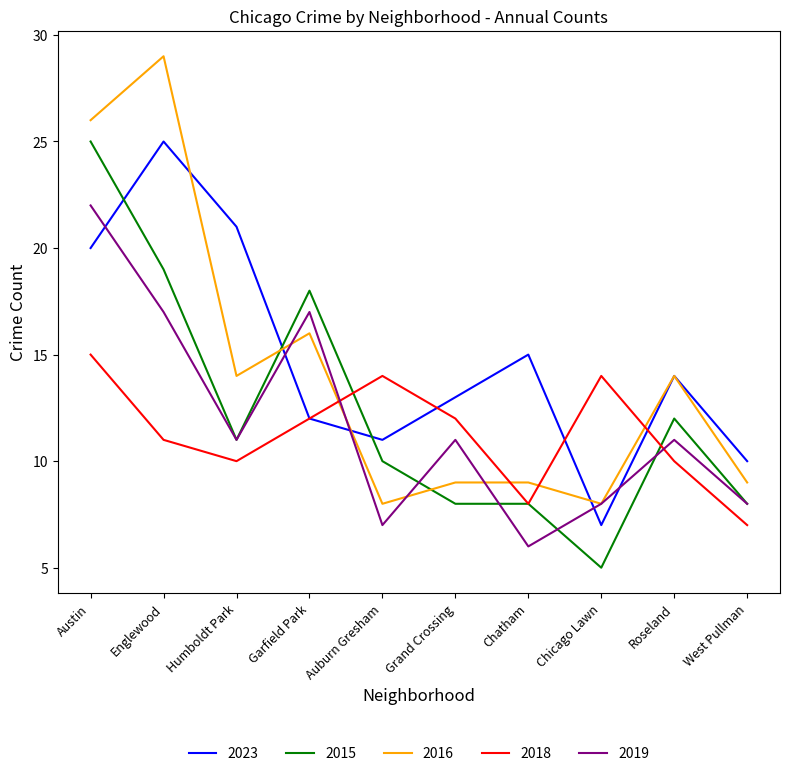

At which label does 2015 reach its minimum?

Chicago Lawn